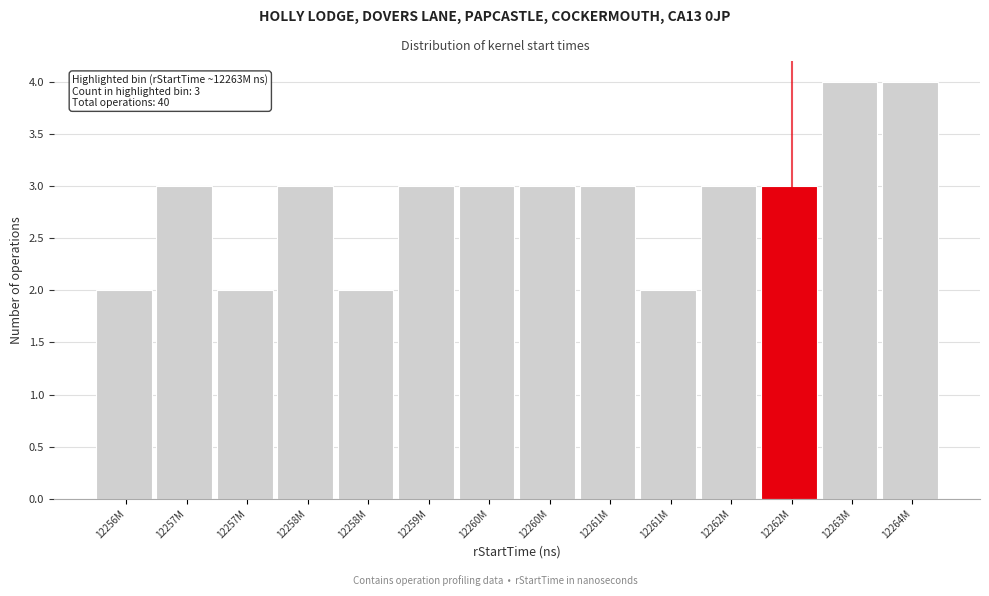

How many distinct data groups are displayed?

1